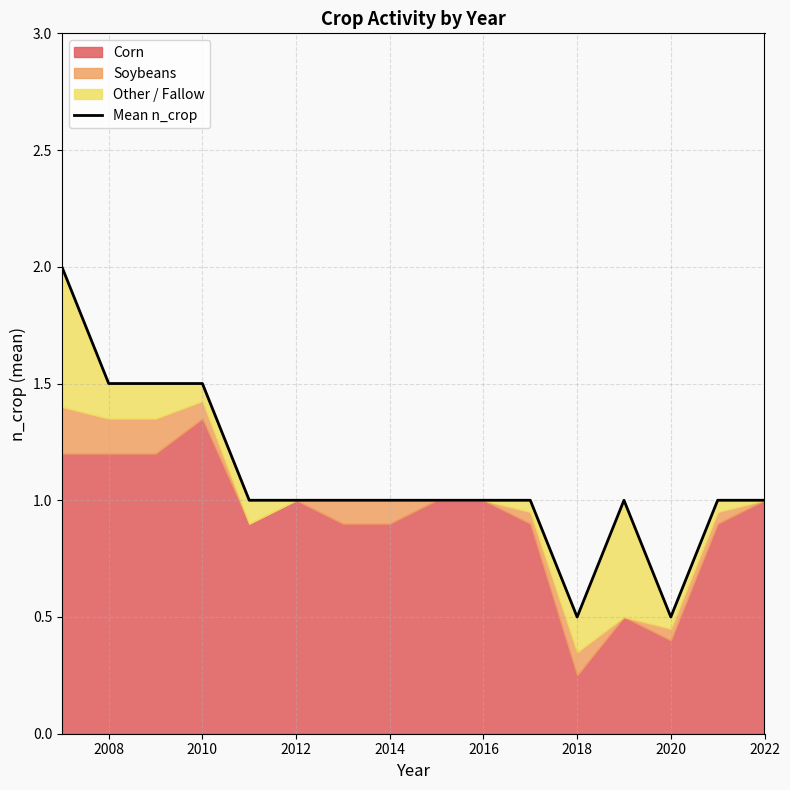

At which category does the chart reach its minimum across all series?

2018